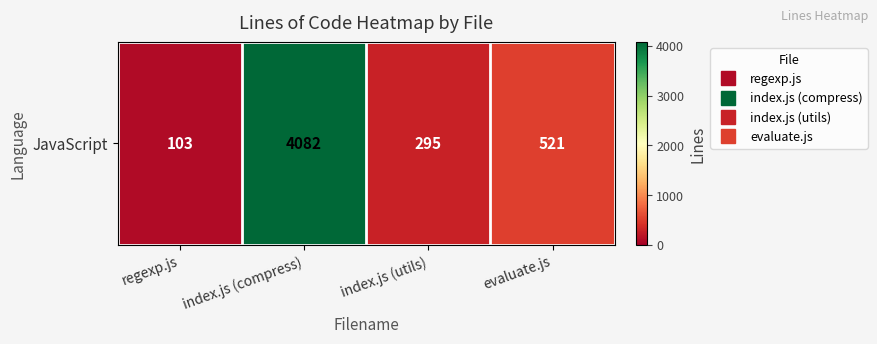

What is the greatest value displayed?

4082